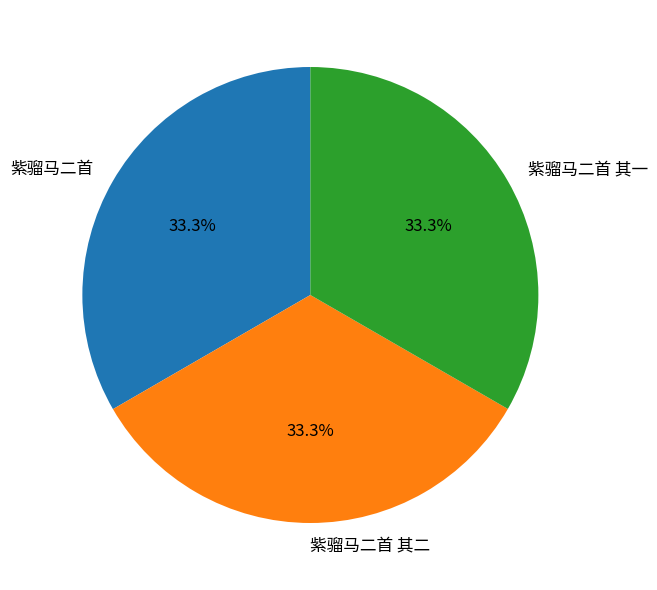

What percentage is the 紫骝马二首 slice, to the nearest percent?

33%